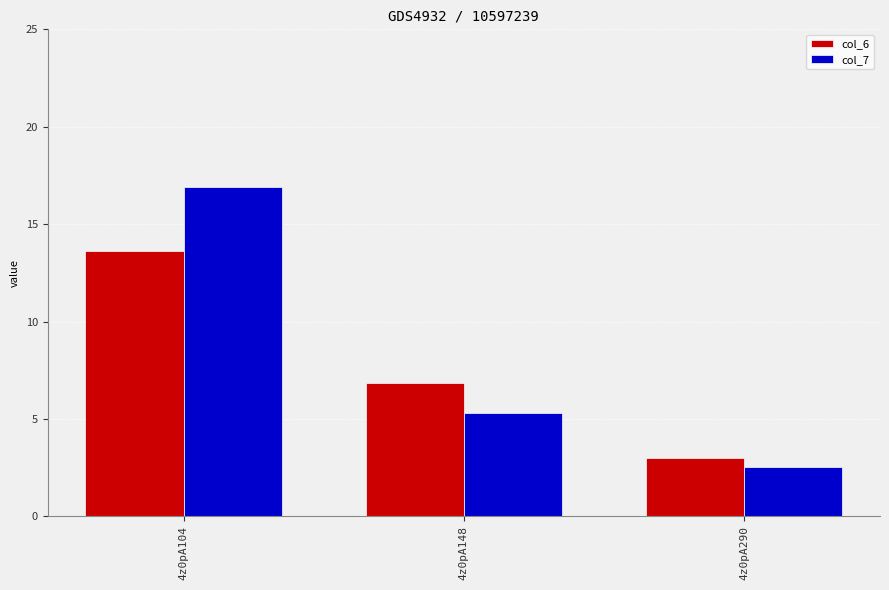

Are the bars grouped side by side (vs. stacked)?

Yes